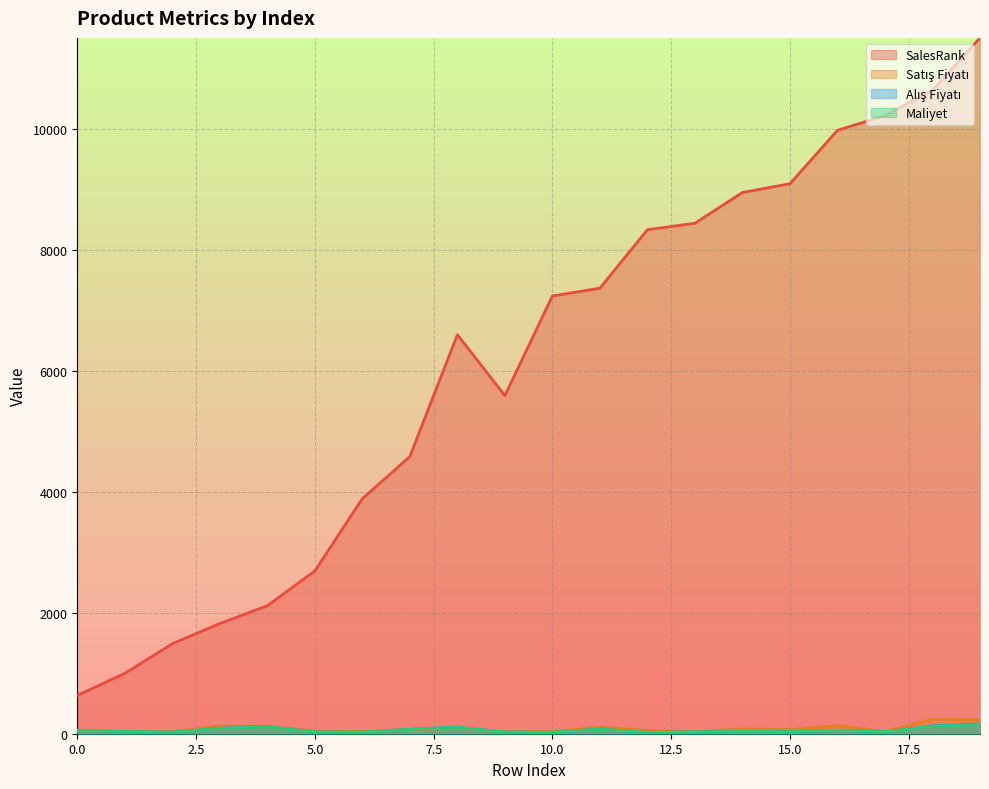

What is the maximum value shown in the chart?

11499.0